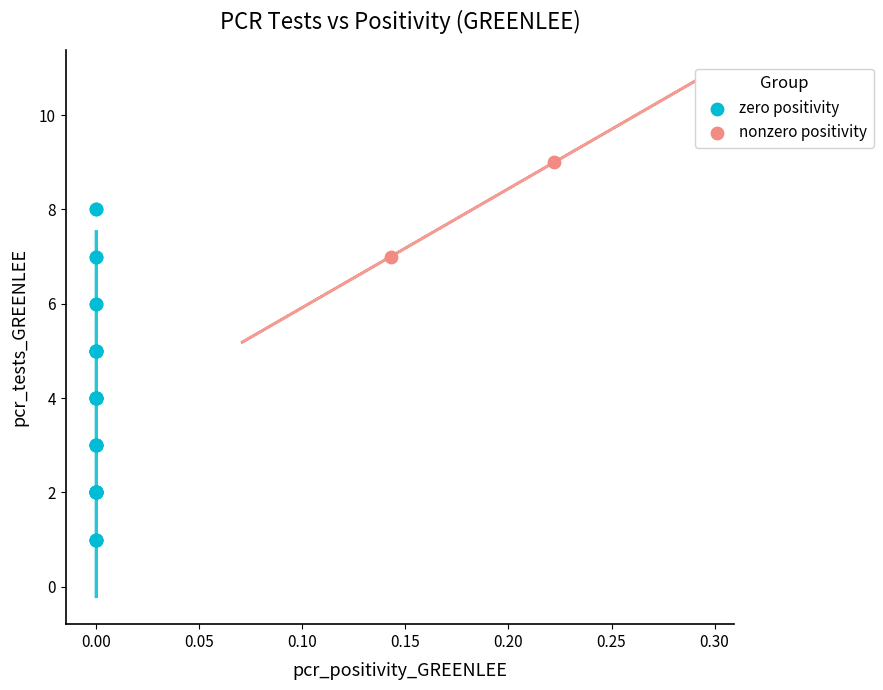

What are all the series names shown in the legend?

zero positivity, nonzero positivity